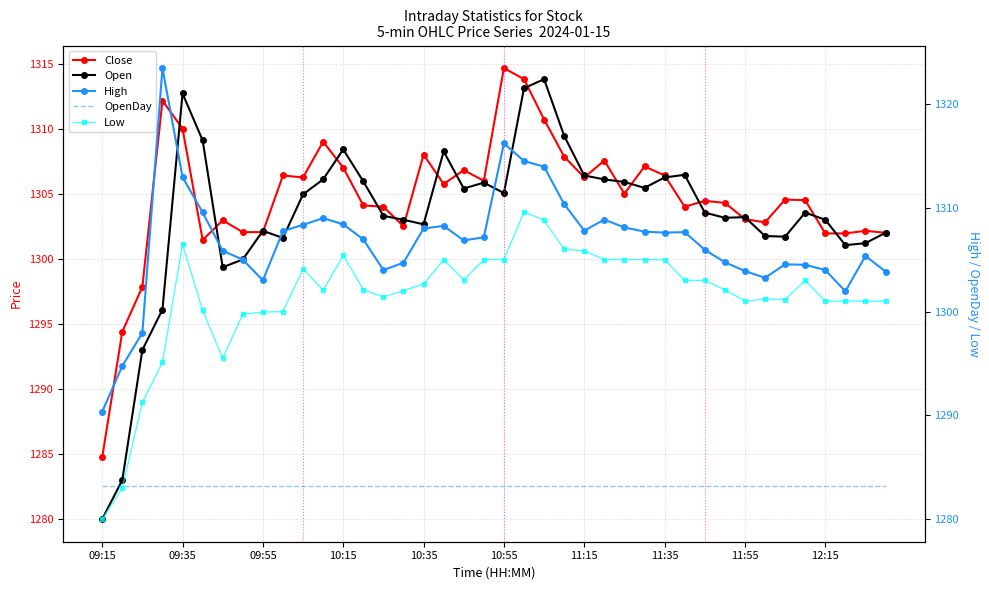

How many lines are shown in the chart?

5